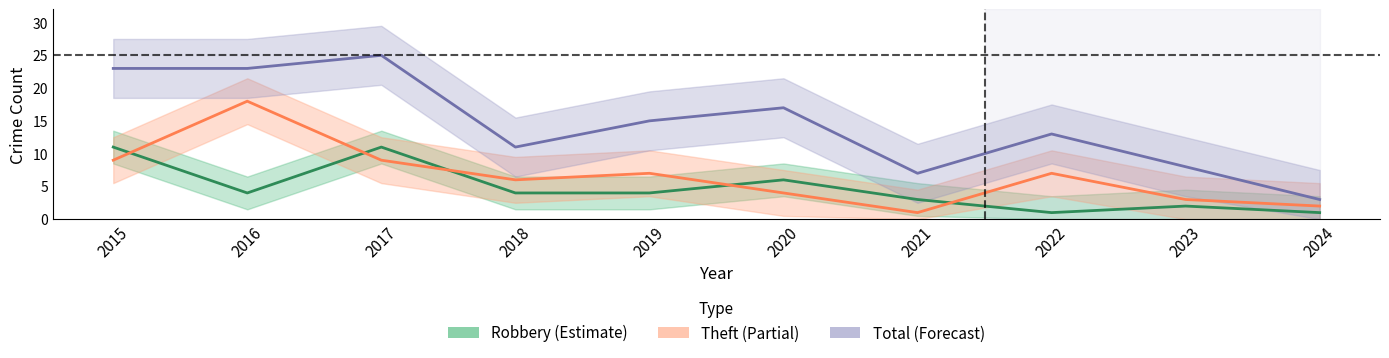

List the series in order of their peak value, lowest first.

Robbery, Theft, Total